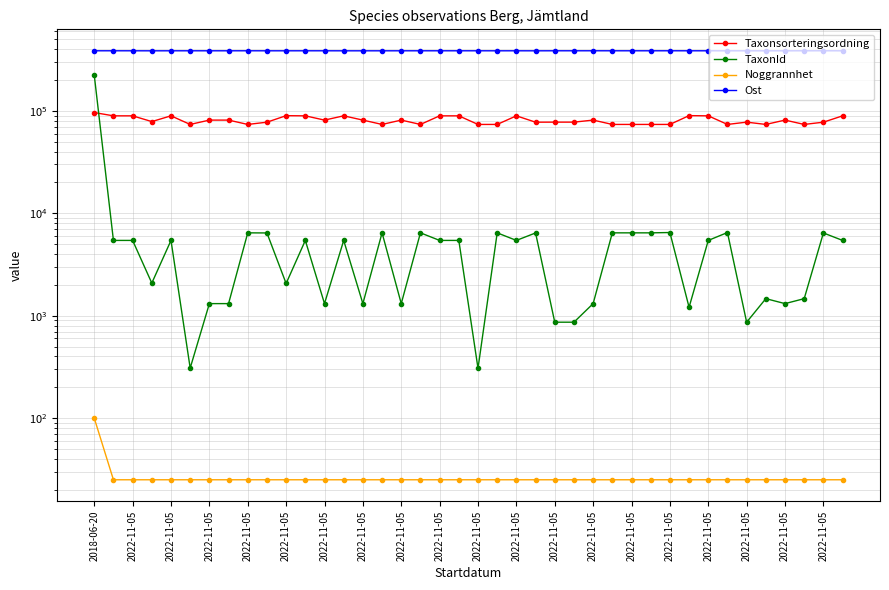

How many lines are shown in the chart?

4